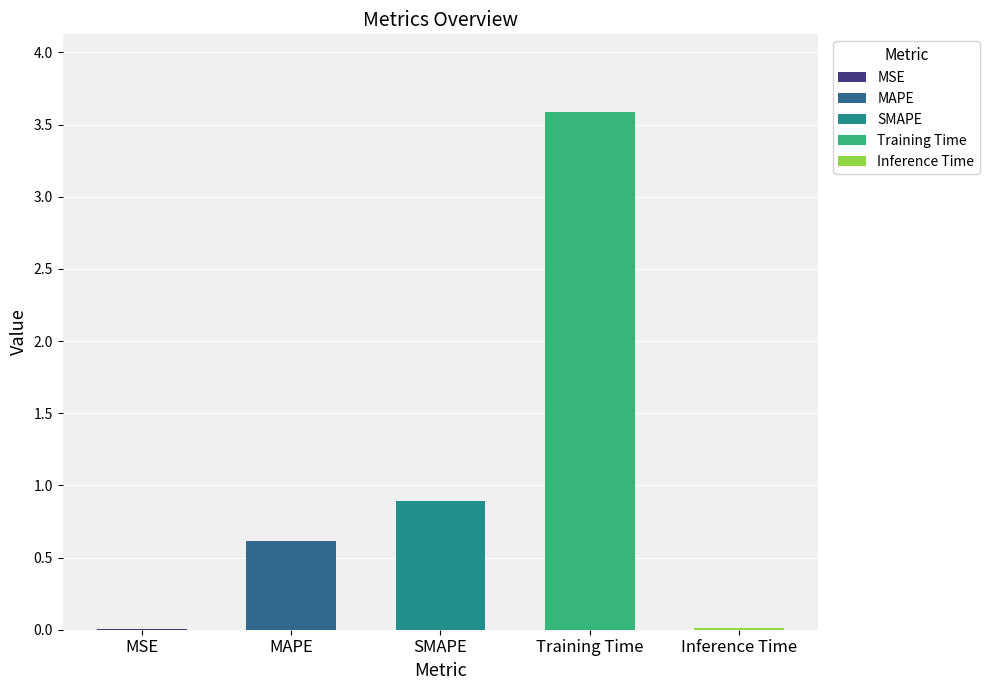

What is the change in value from MAPE to Inference Time?

-0.6